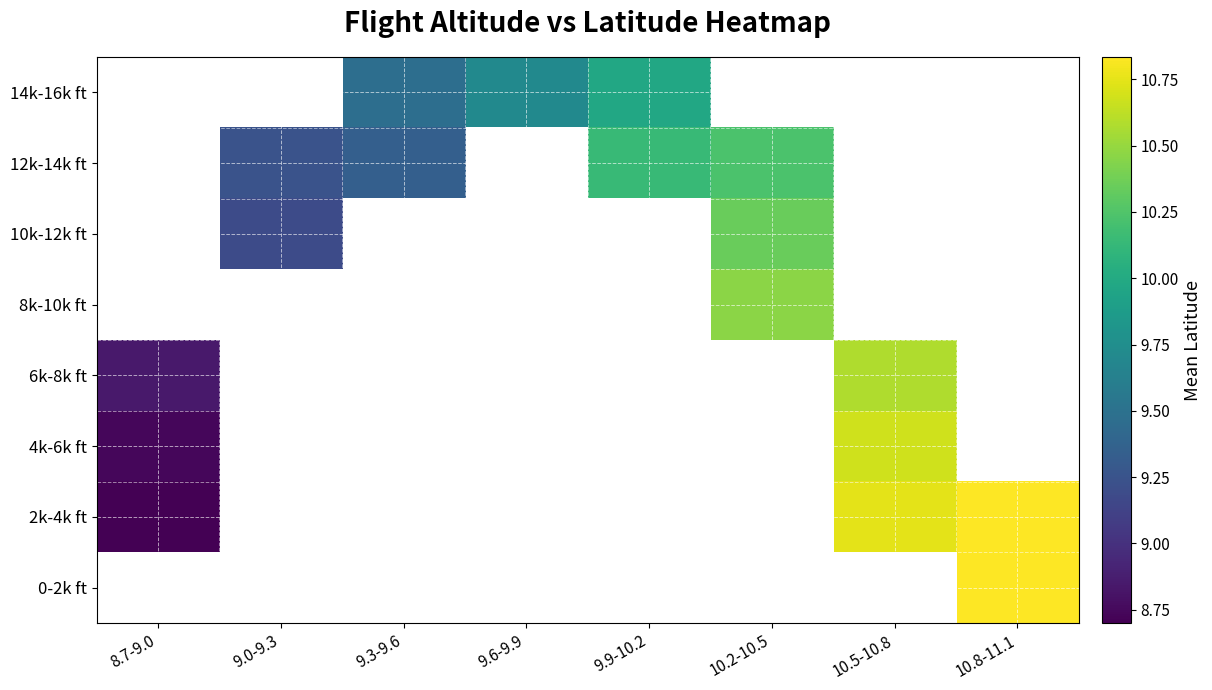

What is the smallest value displayed?

8.7